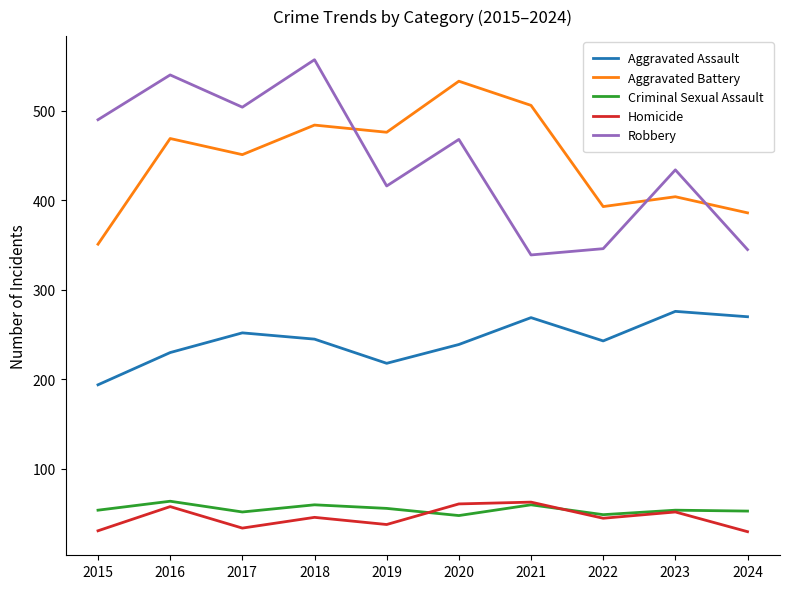

True or false: Aggravated Battery and Criminal Sexual Assault intersect in this chart.

False